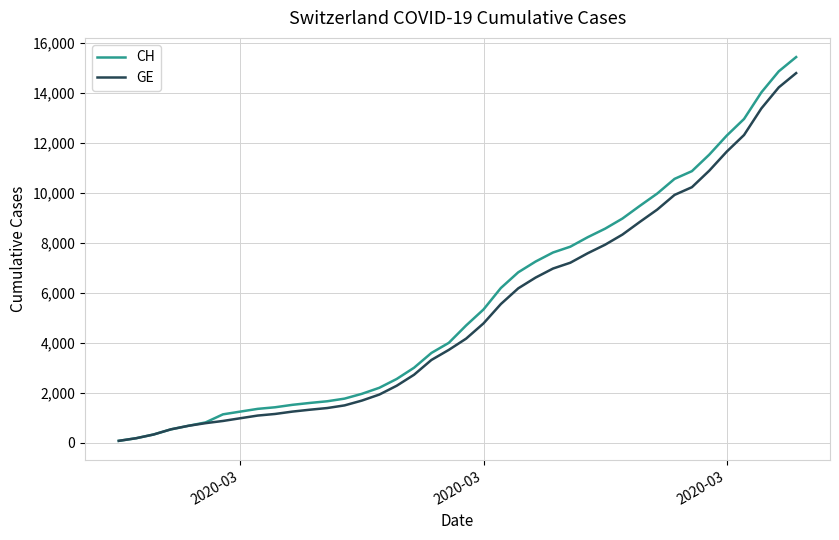

What is the sum of all CH values?

224980